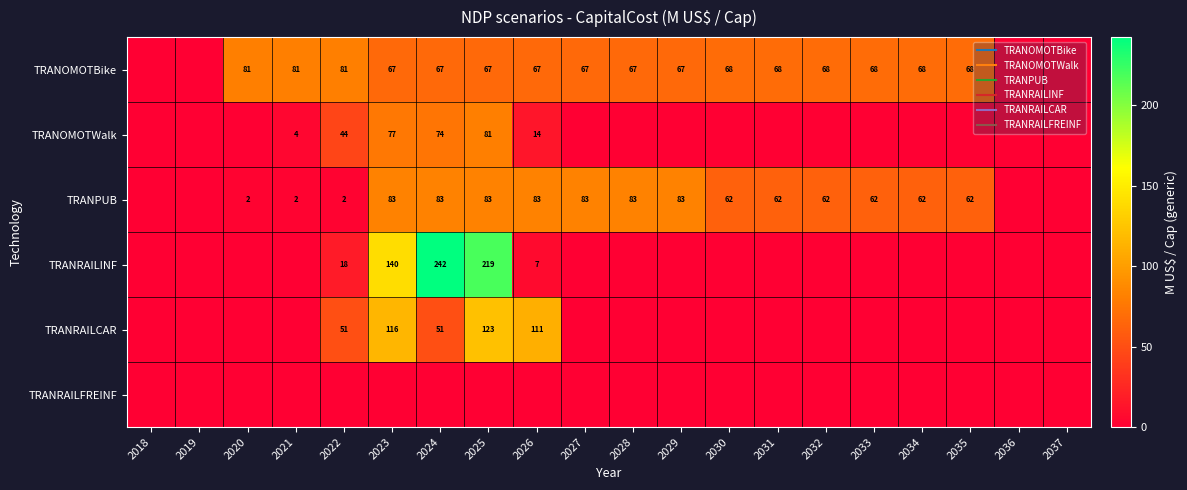

Rank the categories by TRANPUB value from highest to lowest.

2023, 2024, 2025, 2026, 2027, 2028, 2029, 2030, 2031, 2032, 2033, 2034, 2035, 2020, 2021, 2022, 2018, 2019, 2036, 2037